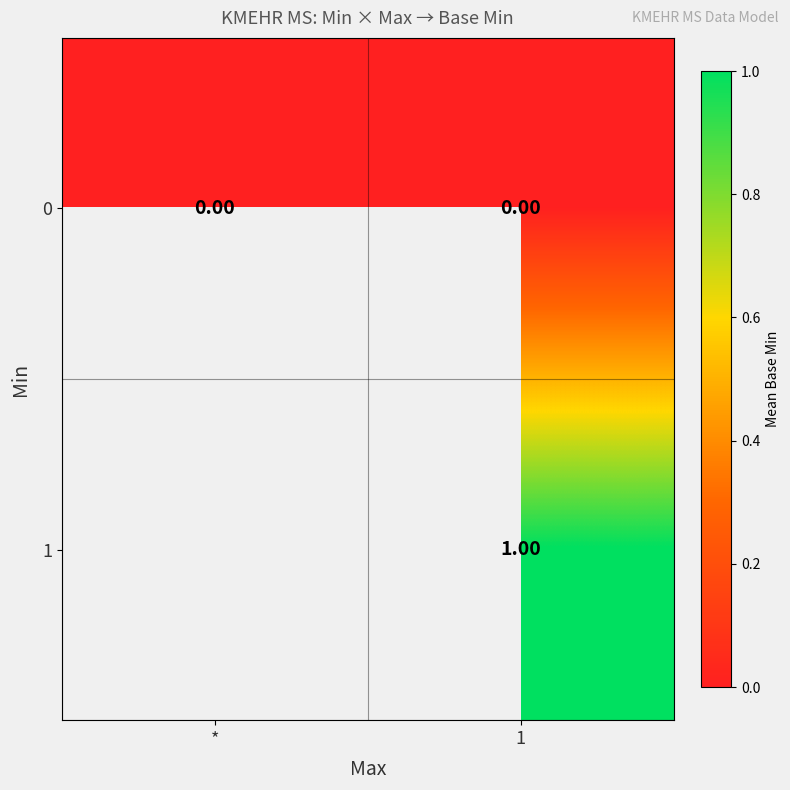

At how many categories does at least one series exceed 0?

1